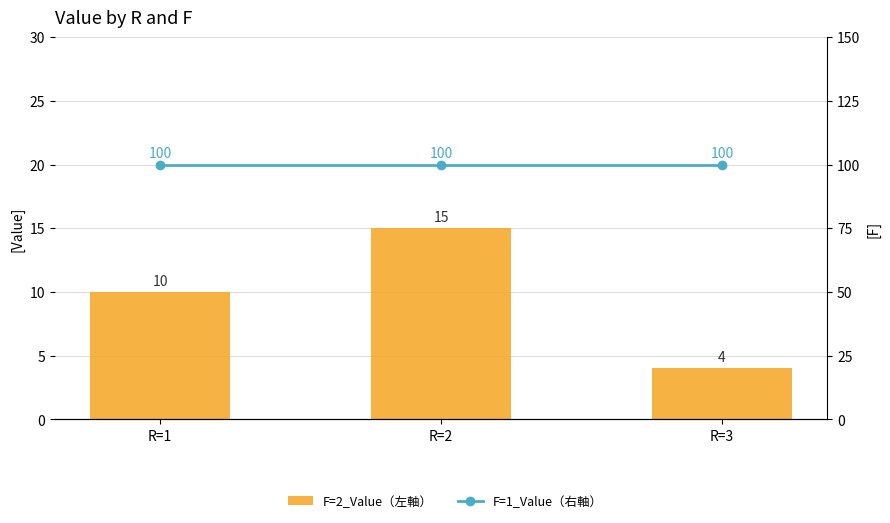

Does the chart contain stacked bars?

No